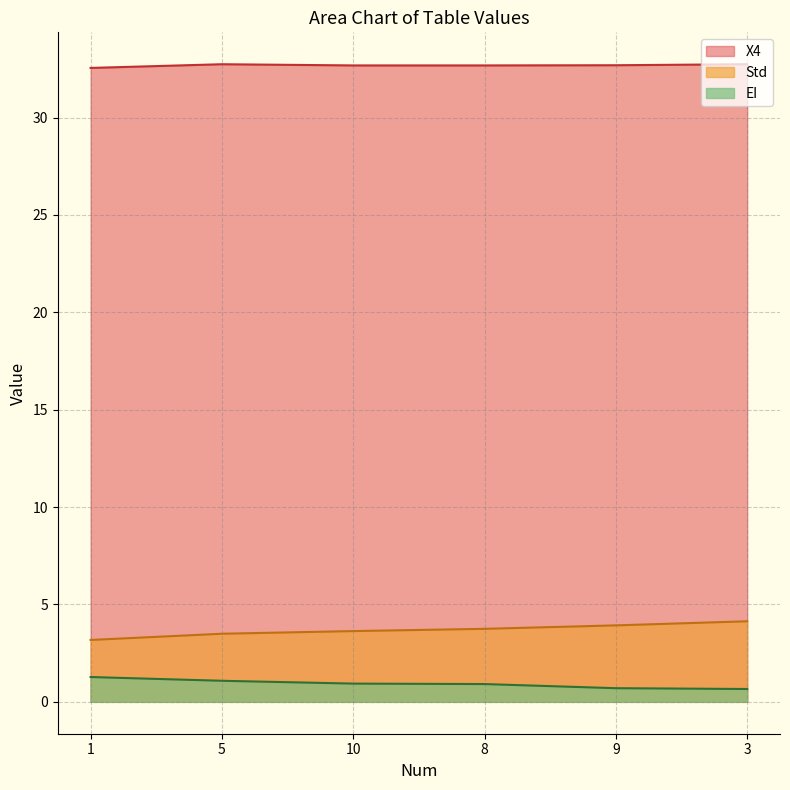

How many lines are shown in the chart?

3